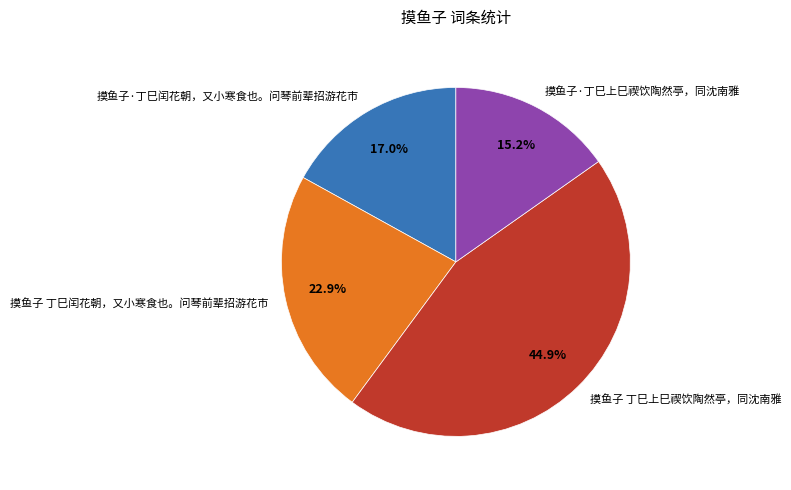

What is the total percentage of 摸鱼子·丁巳闰花朝，又小寒食也。问琴前辈招游花市 and 摸鱼子 丁巳闰花朝，又小寒食也。问琴前辈招游花市?

39.9%